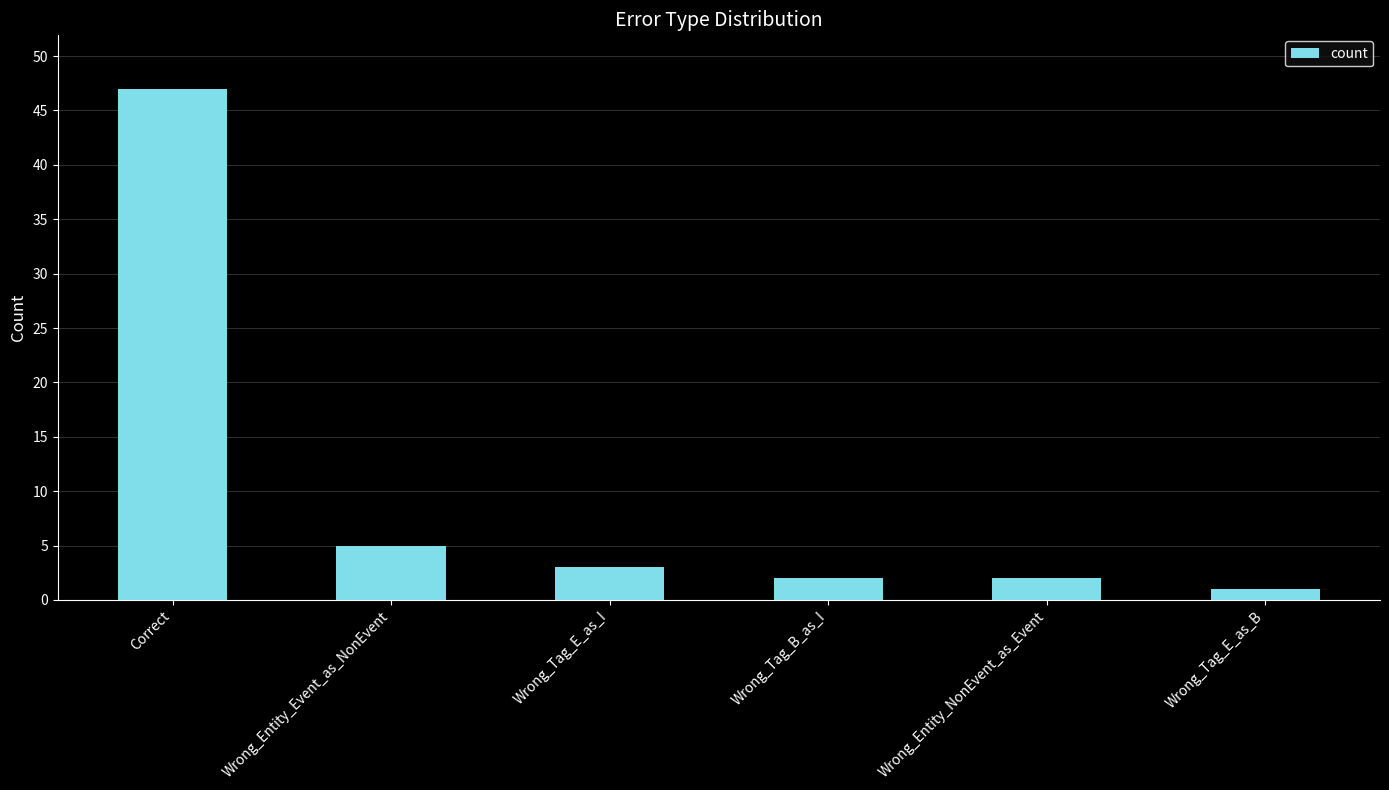

Where does the data first go above 3?

Correct